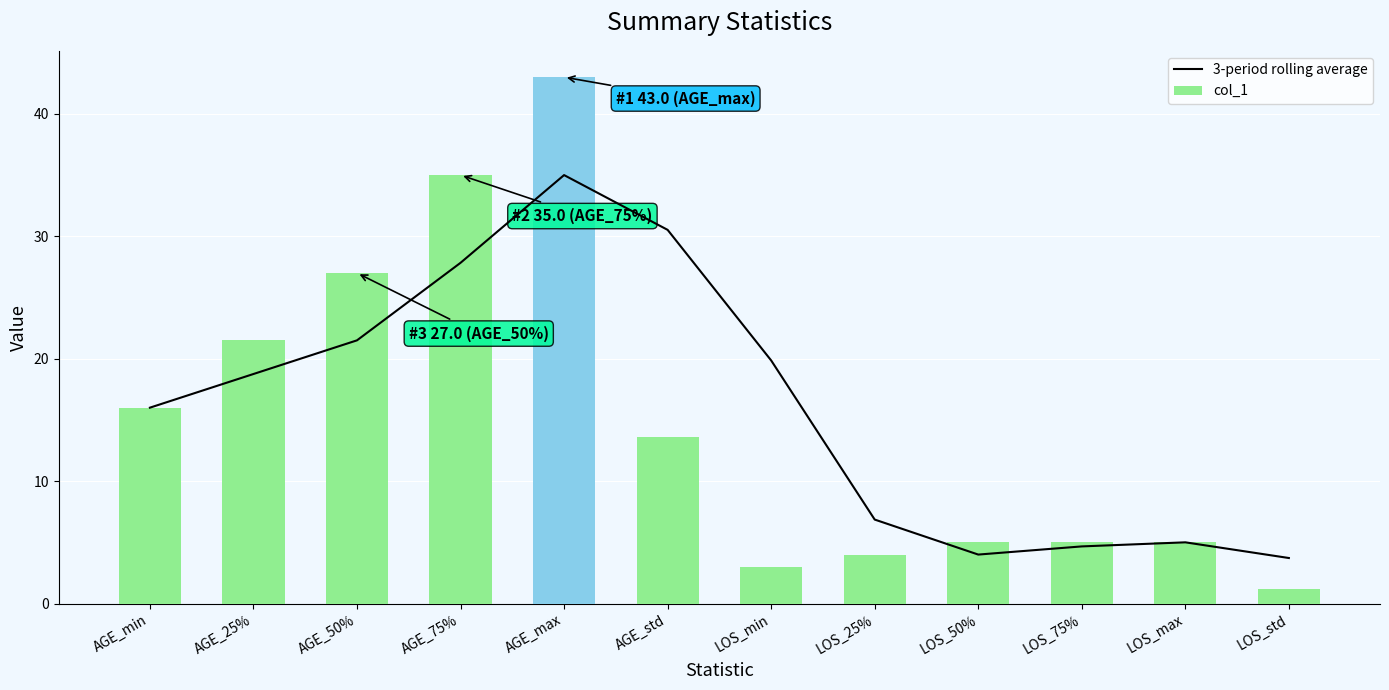

Where does the col_1 series first go above 13?

AGE_min